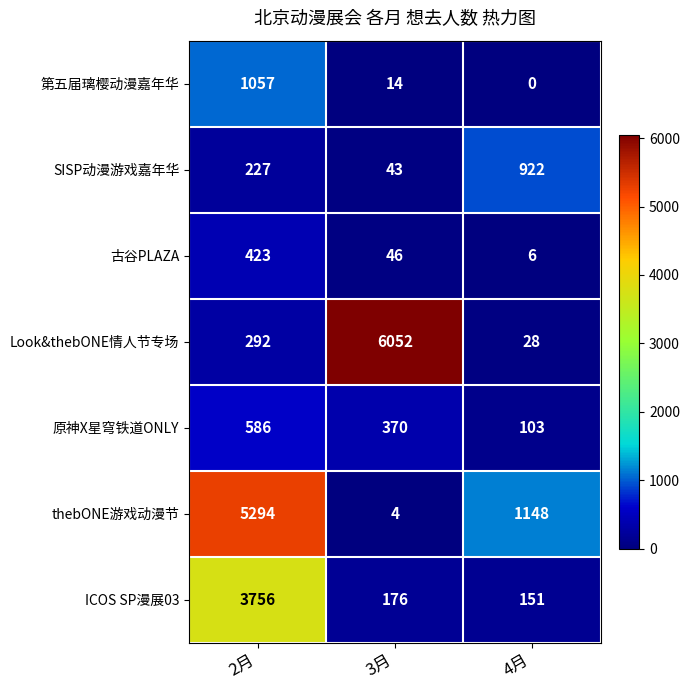

Reading right to left, extract all data points from this chart.

第五届璃樱动漫嘉年华: 4月=0	3月=14	2月=1057
SISP动漫游戏嘉年华: 4月=922	3月=43	2月=227
古谷PLAZA: 4月=6	3月=46	2月=423
Look&thebONE情人节专场: 4月=28	3月=6052	2月=292
原神X星穹铁道ONLY: 4月=103	3月=370	2月=586
thebONE游戏动漫节: 4月=1148	3月=4	2月=5294
ICOS SP漫展03: 4月=151	3月=176	2月=3756